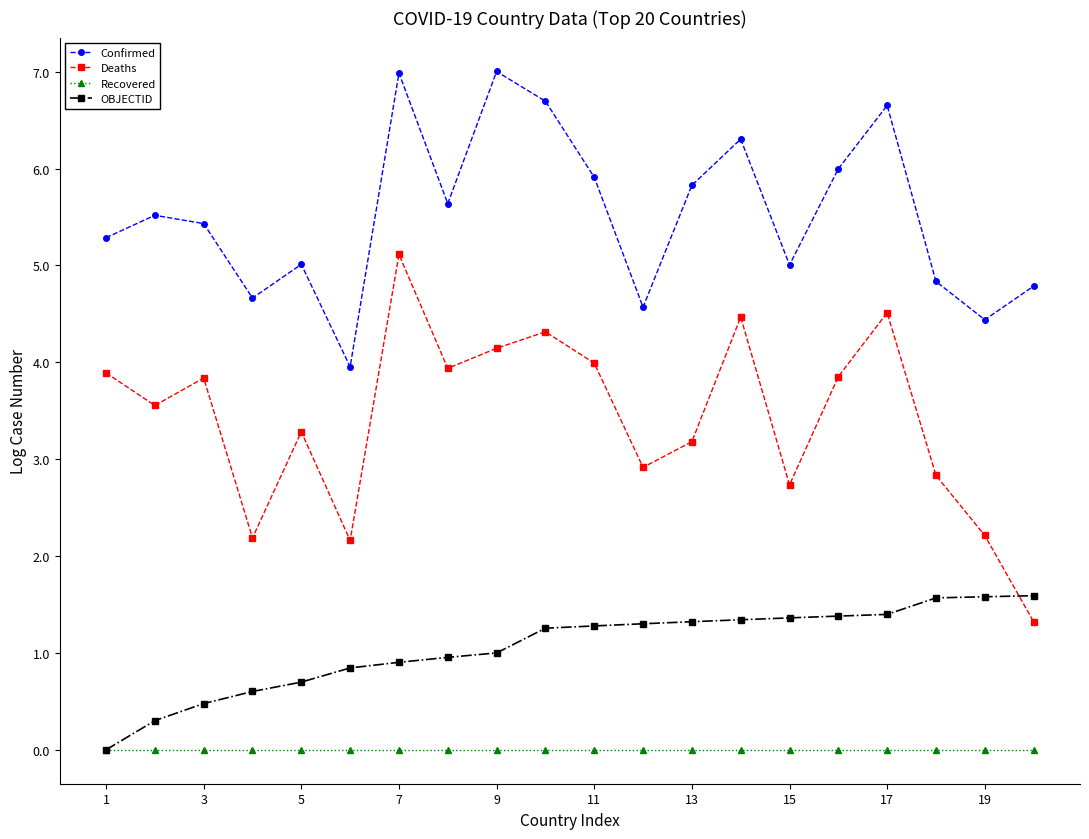

True or false: Recovered and Deaths intersect in this chart.

False